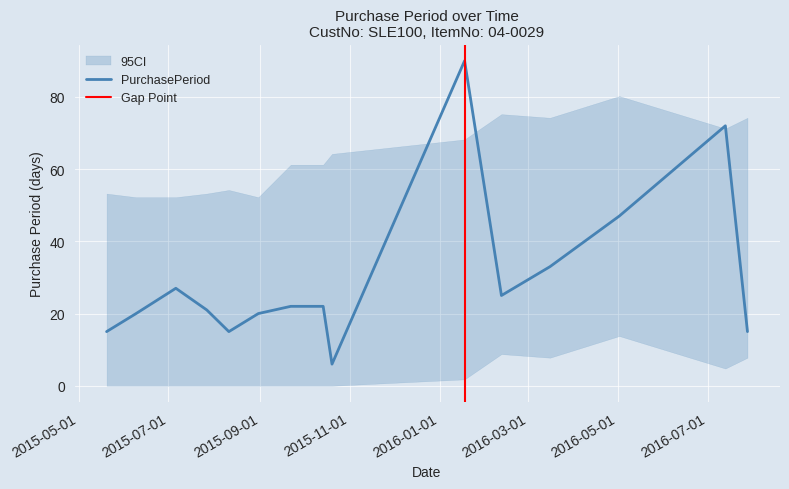

Is this an area chart (filled region under the line)?

No